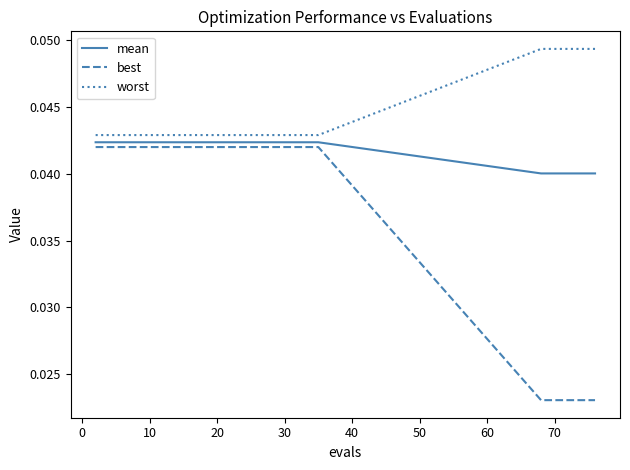

Which series has the widest spread of values?

best